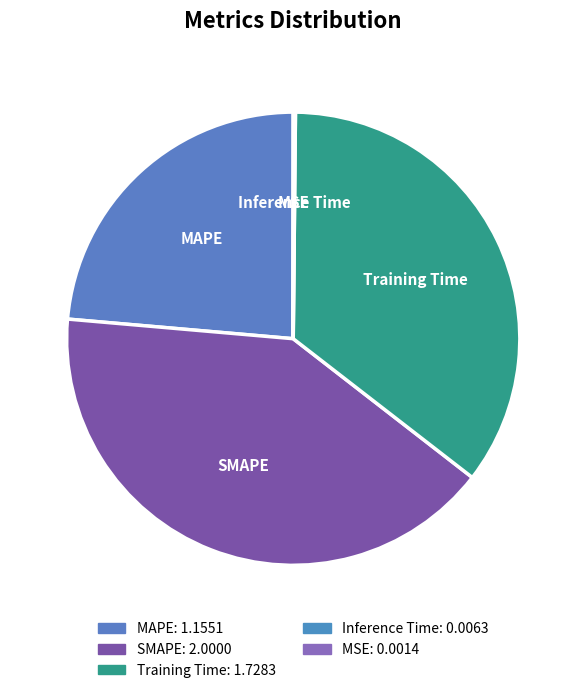

Which category has the biggest portion of the pie?

SMAPE